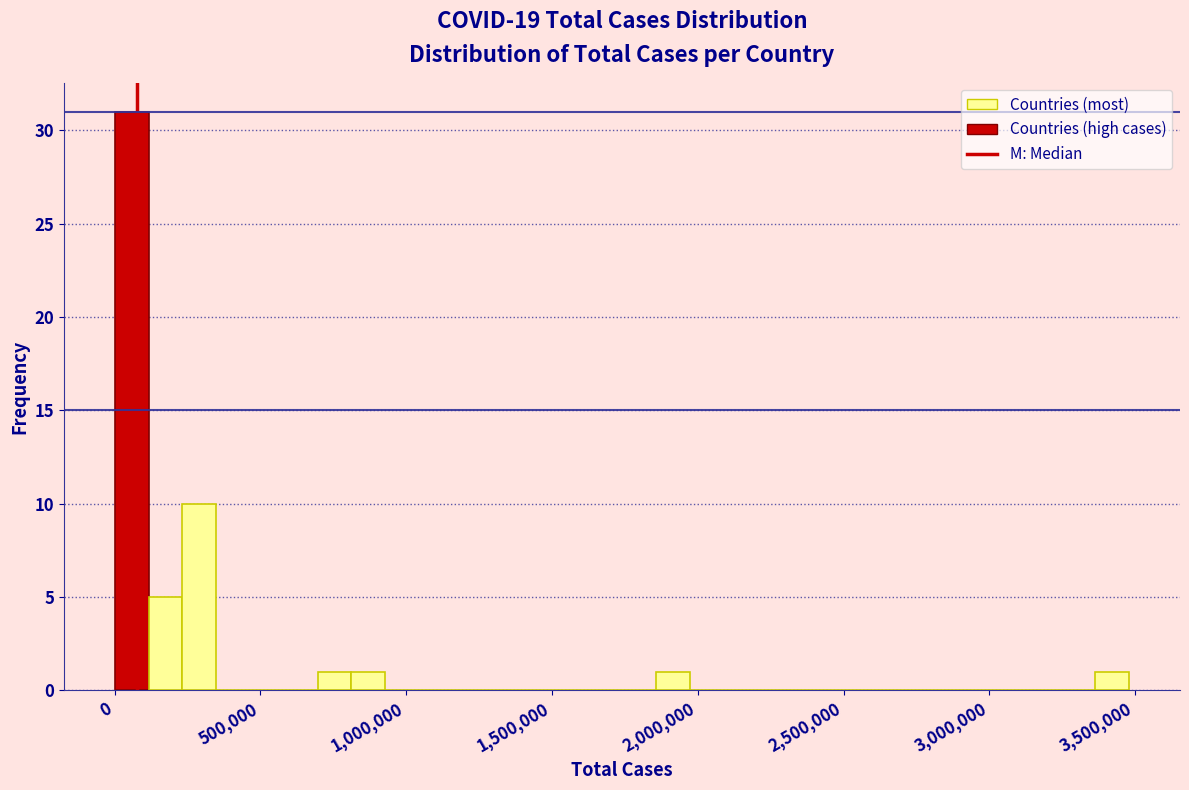

Read against the x-axis, roughly where is the centre of the tallest bar?

50000